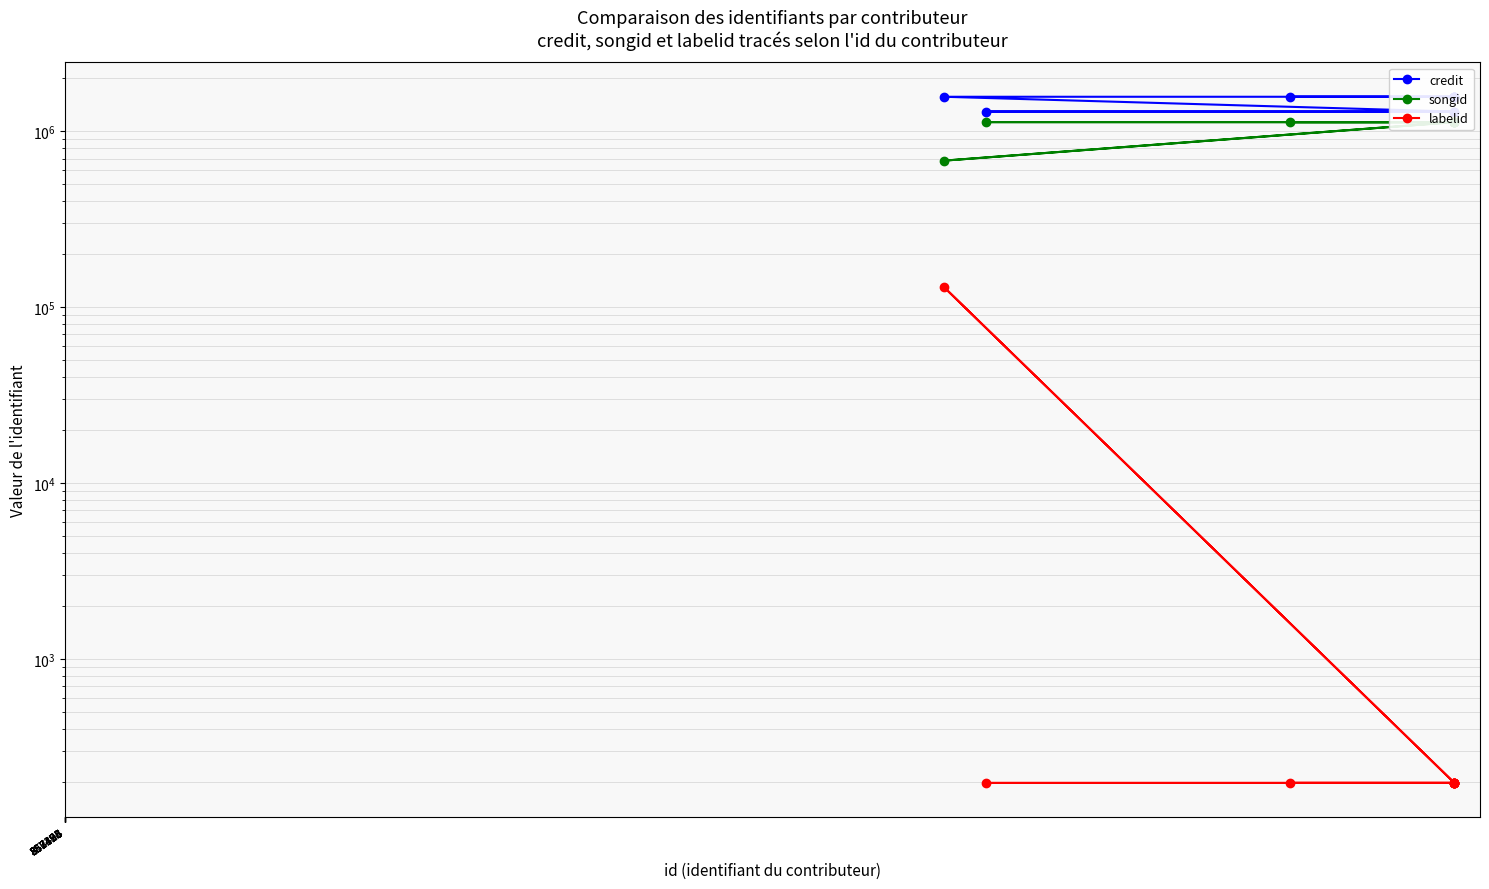

True or false: labelid has a value of 65 at 568123.

False